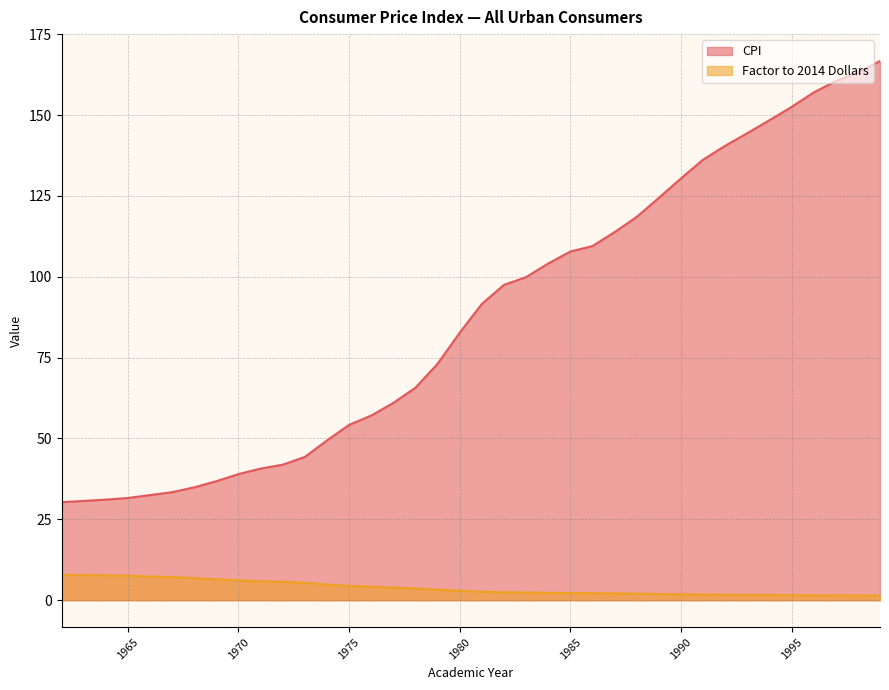

What is the average value of the CPI series?

87.8